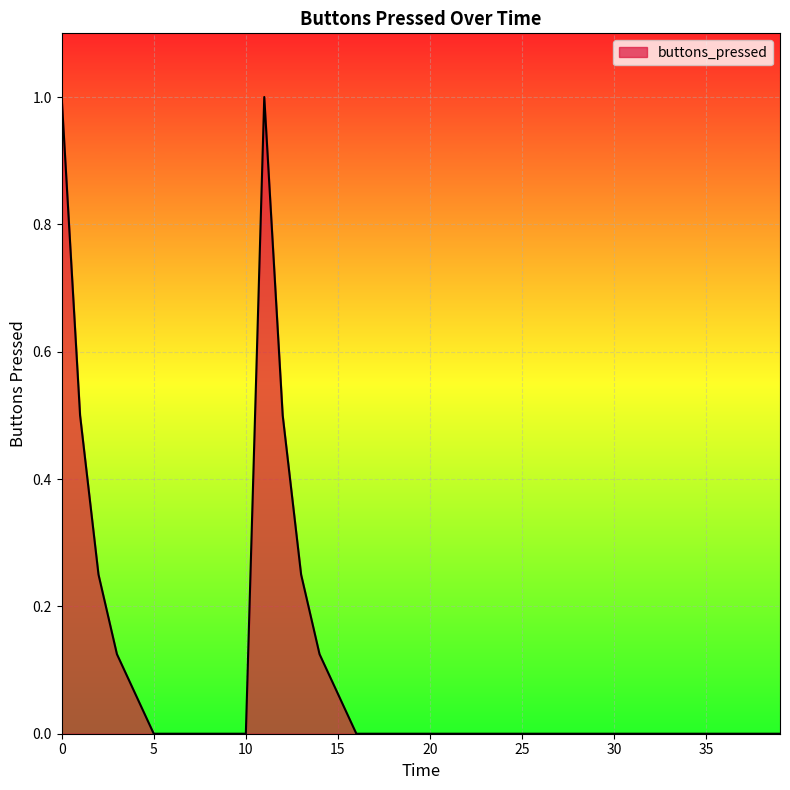

What is the greatest value displayed?

1.0